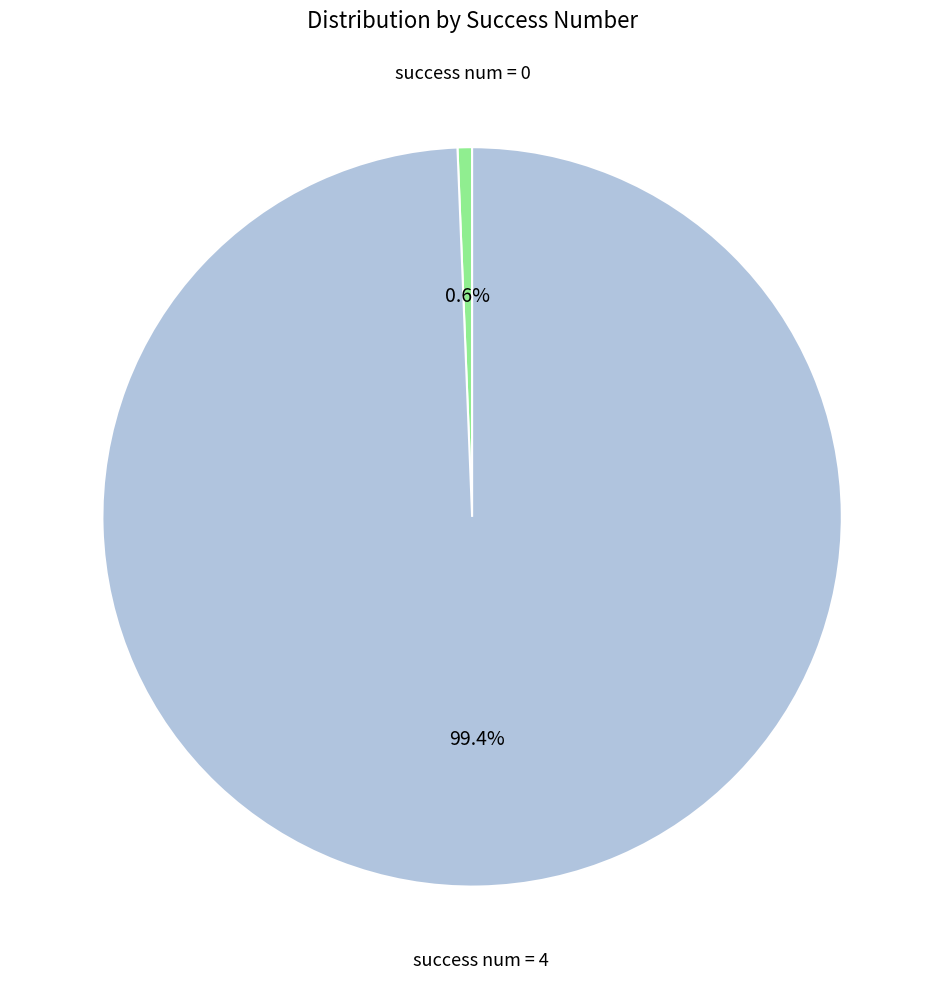

Does any single category account for the majority?

Yes